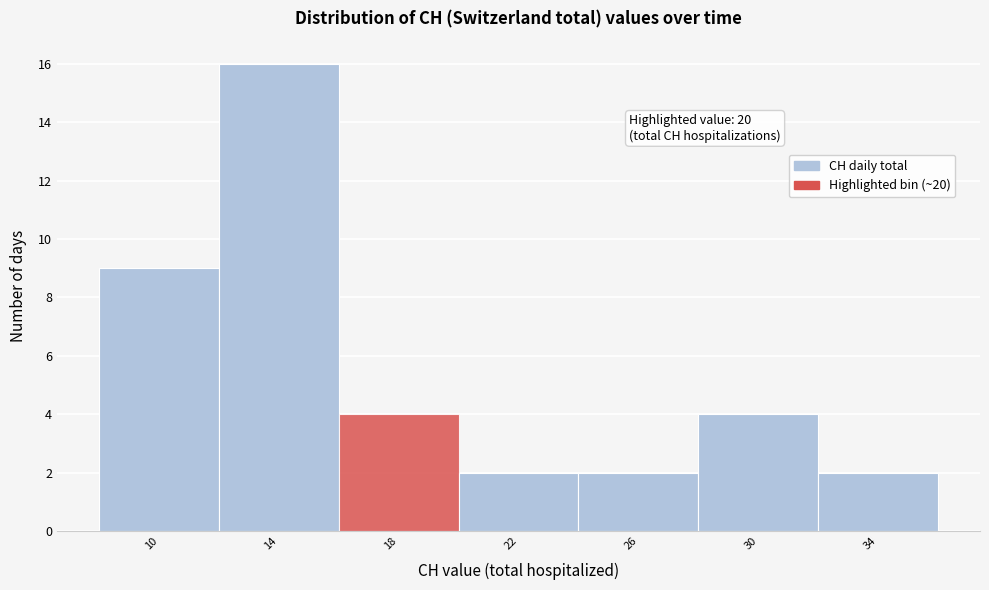

Reading right to left, list all the values displayed in this chart.

2	4	2	2	4	16	9